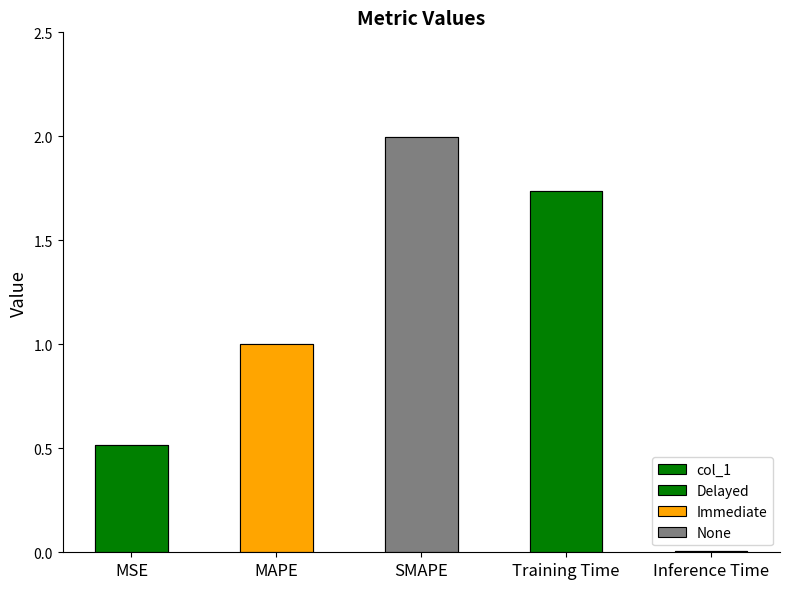

List the labels in order of value, largest first.

SMAPE, Training Time, MAPE, MSE, Inference Time